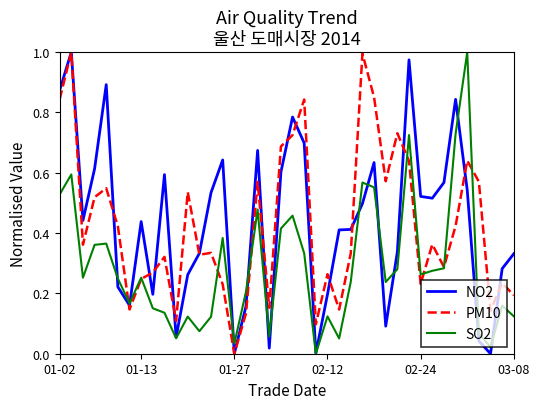

What are all the series names shown in the legend?

NO2, PM10, SO2